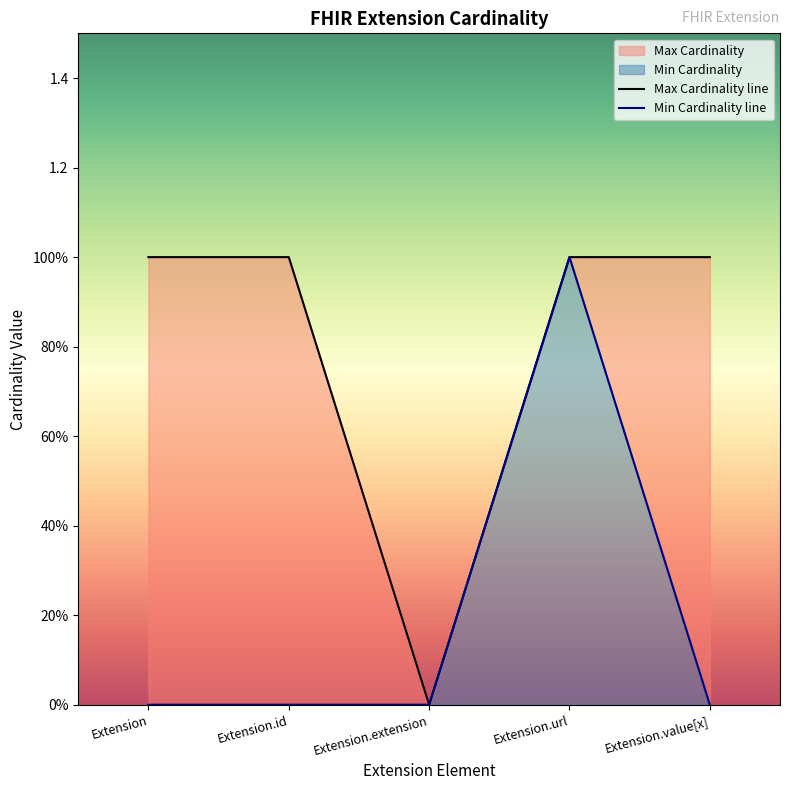

What is the difference between the Min Cardinality line values at Extension.url and Extension?

1